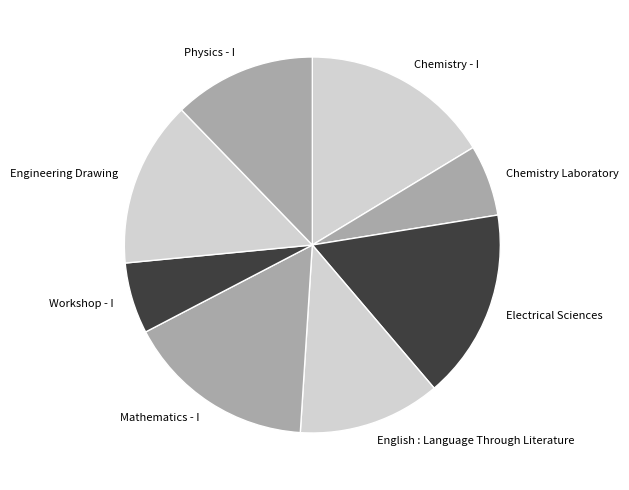

Approximately how many times larger is the value at English : Language Through Literature compared to Engineering Drawing?

0.9